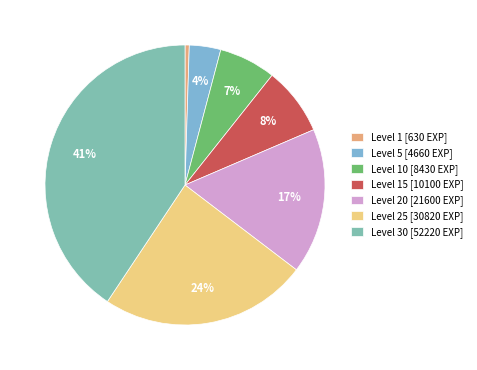

Is there any slice that represents more than half of the pie?

No